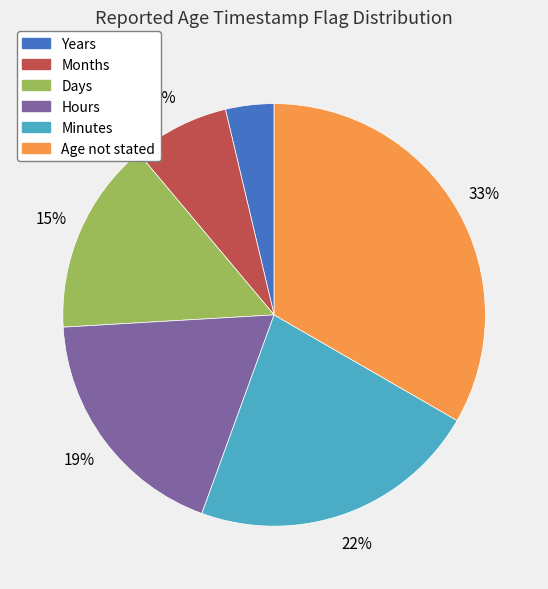

True or false: Age not stated accounts for 33% of the total.

True